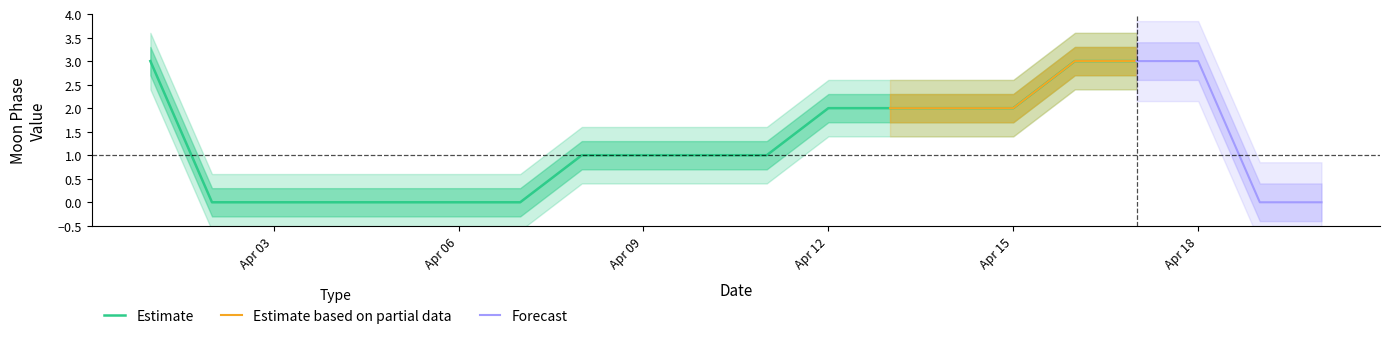

Is it true that Estimate equals 2 at Apr 03?

False